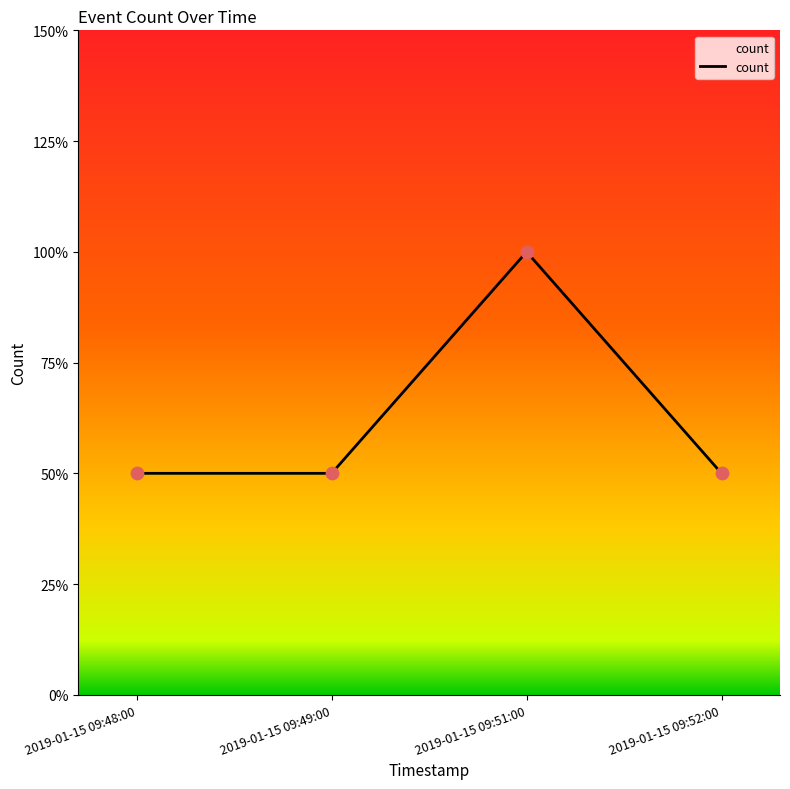

Is this an area chart (filled region under the line)?

Yes